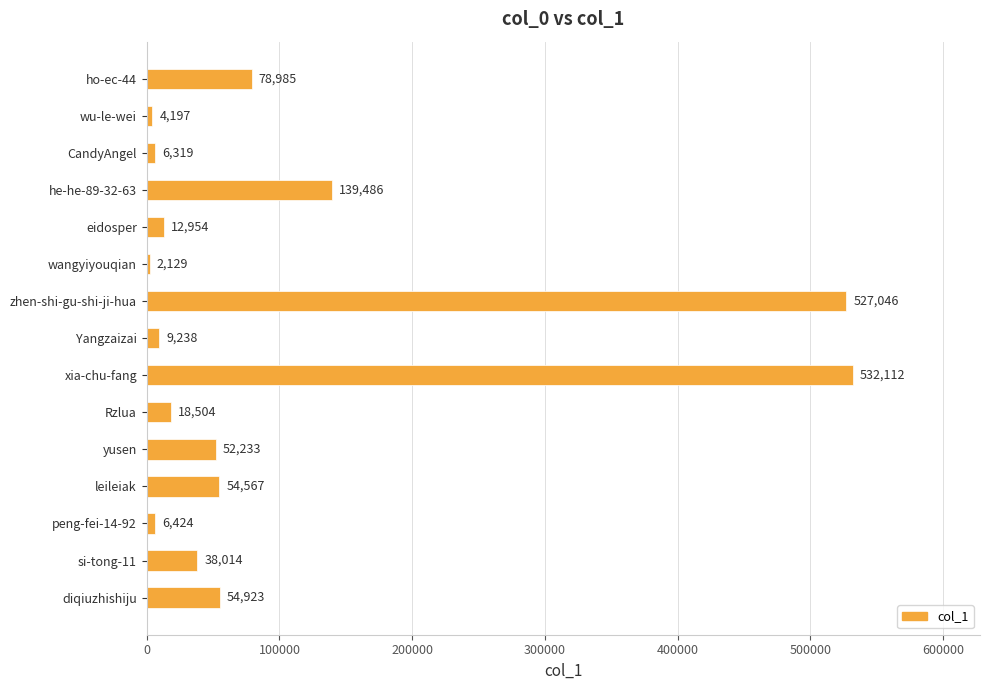

Read the value at ho-ec-44, to the nearest 100.

79000